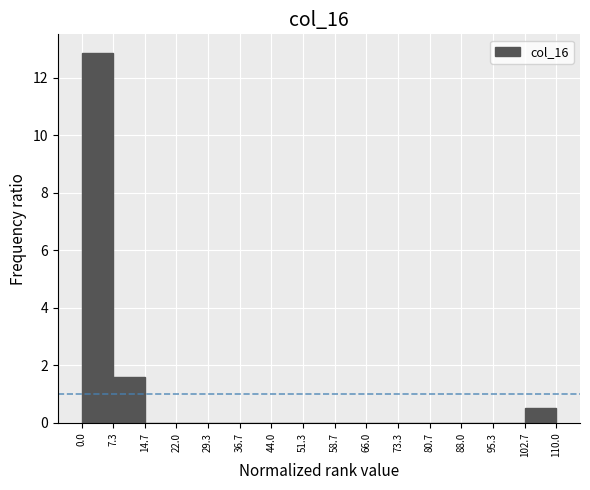

Reading left to right, list every bar in this chart as the range it spans on the x-axis followed by its height. The values are not printed on the chart, so give them approximately, as read against the axis.

0.0 to 7.3: 12.8
7.3 to 14.7: 1.6
14.7 to 22.0: 0
22.0 to 29.3: 0
29.3 to 36.7: 0
36.7 to 44.0: 0
44.0 to 51.3: 0
51.3 to 58.7: 0
58.7 to 66.0: 0
66.0 to 73.3: 0
73.3 to 80.7: 0
80.7 to 88.0: 0
88.0 to 95.3: 0
95.3 to 102.7: 0
102.7 to 110.0: 0.6